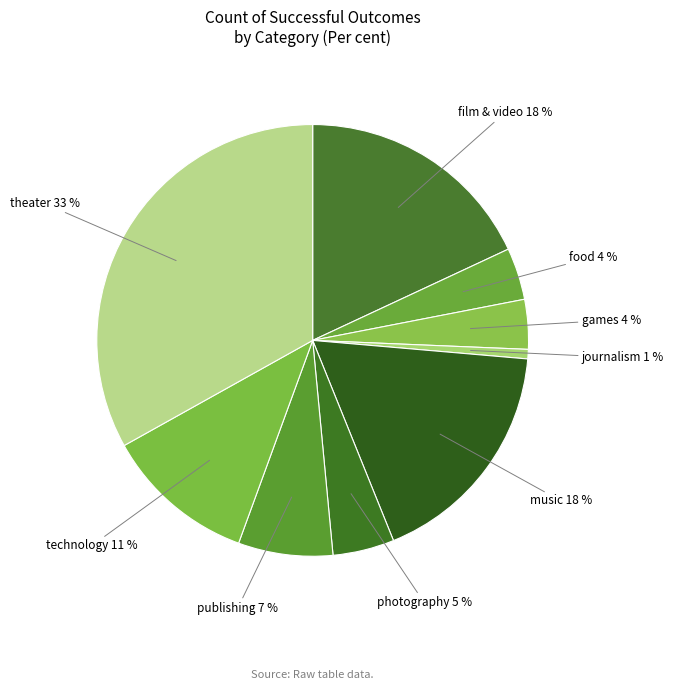

Is there any slice that represents more than half of the pie?

No